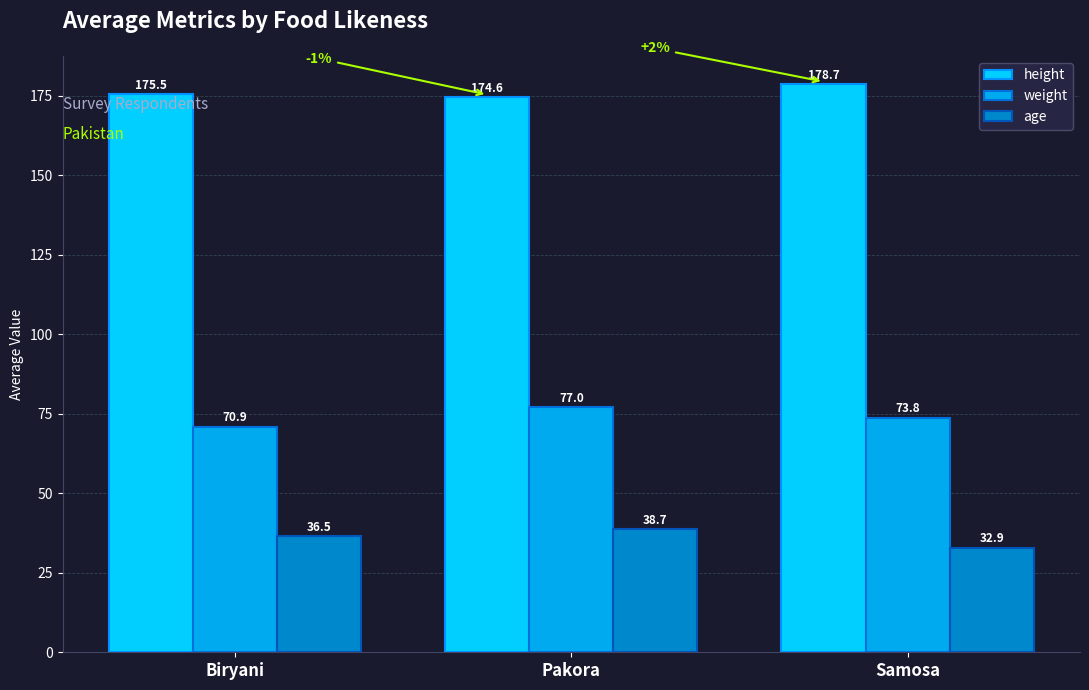

Reading left to right, transcribe all the data shown in this chart.

height: Biryani=175.5	Pakora=174.6	Samosa=178.7
weight: Biryani=70.9	Pakora=77.0	Samosa=73.8
age: Biryani=36.5	Pakora=38.7	Samosa=32.9